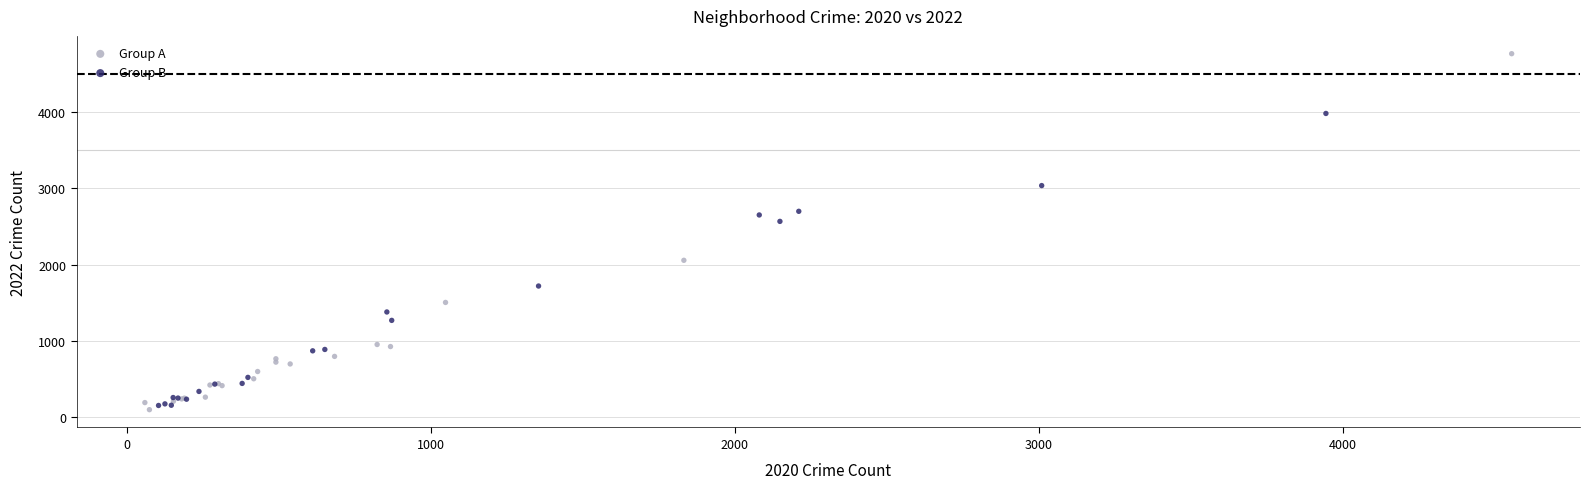

Which series has the largest Y range (max minus min)?

Group A